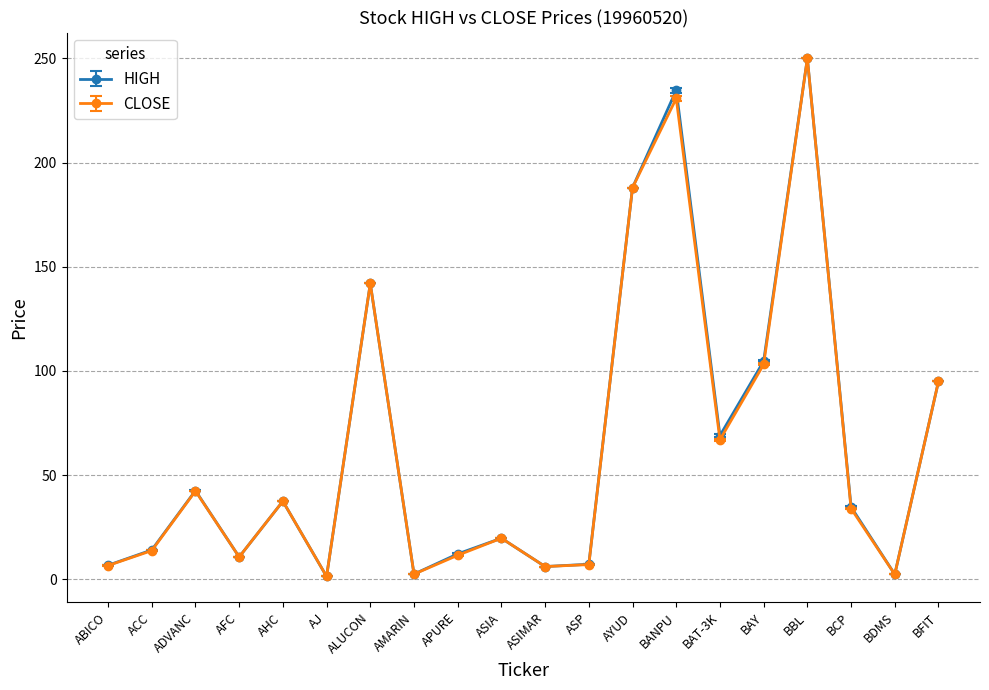

True or false: HIGH has a value of 6.8 at ABICO.

True